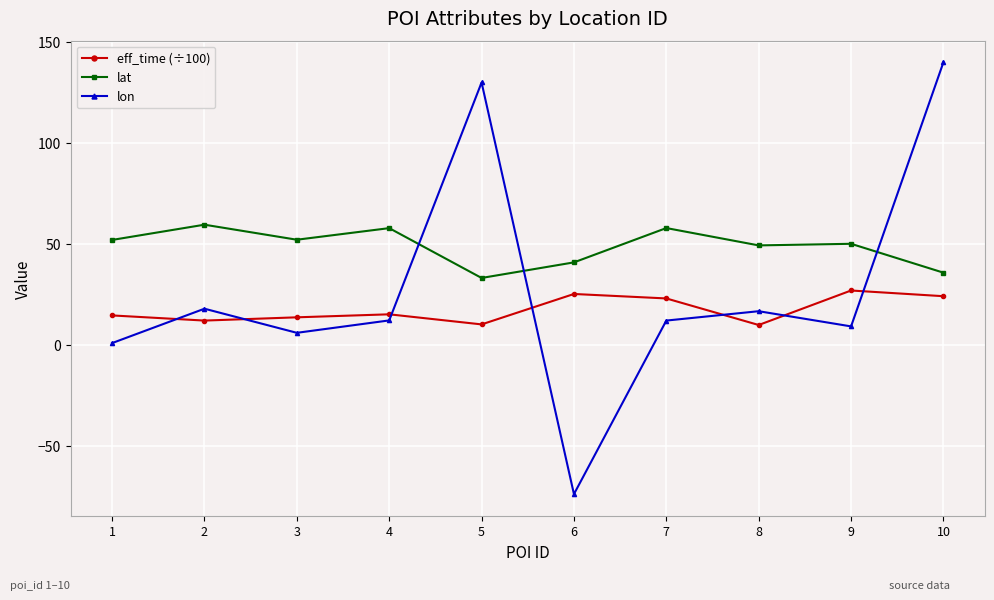

At which category does the chart reach its peak across all series?

10